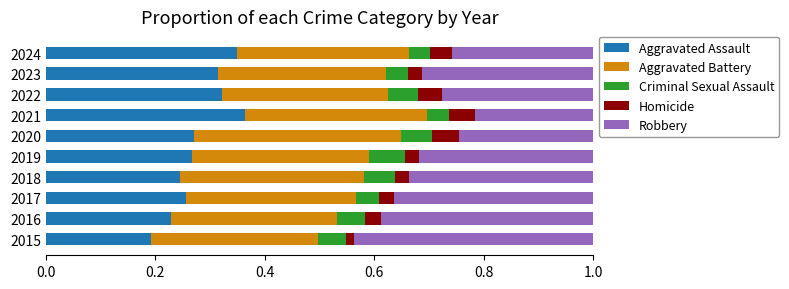

Count the Aggravated Assault values in the range 0 to 1.

10